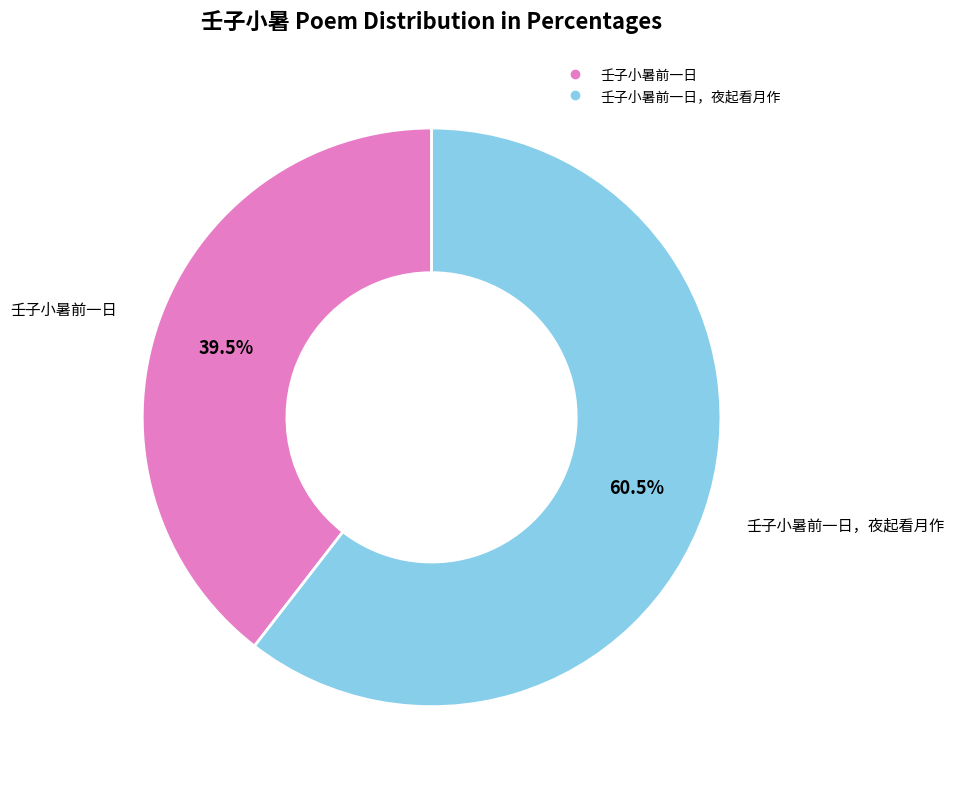

Is there a majority slice in this chart?

Yes